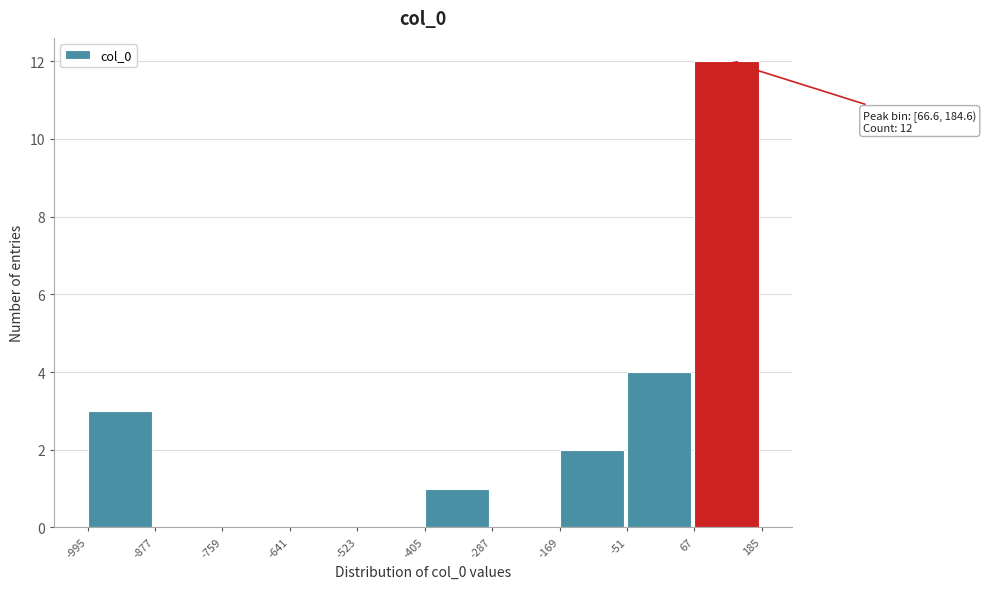

Which range on the x-axis has the tallest bar?

67 to 185